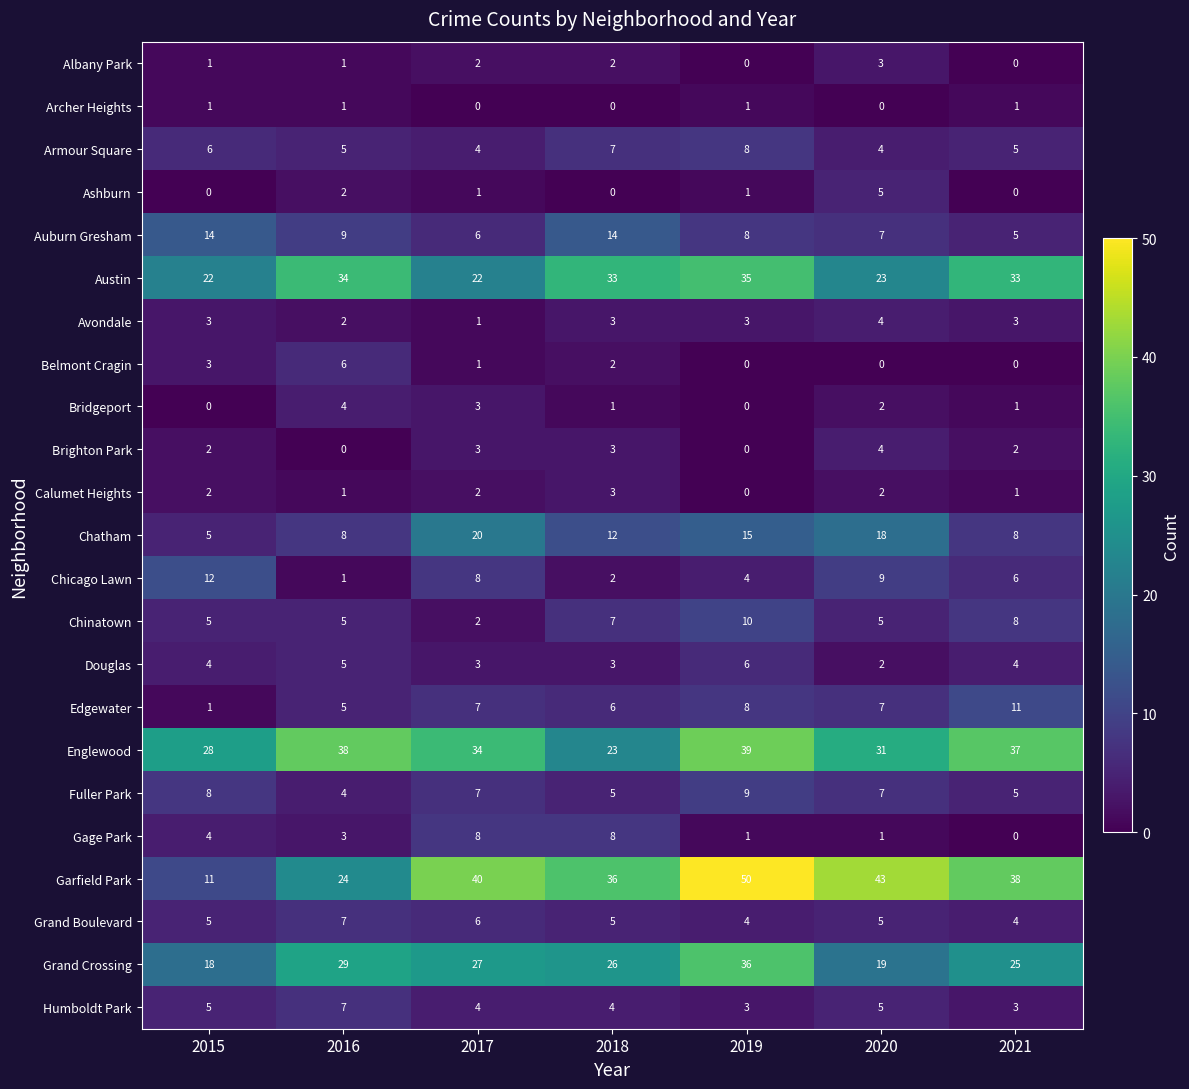

Count the number of data series in this chart.

23